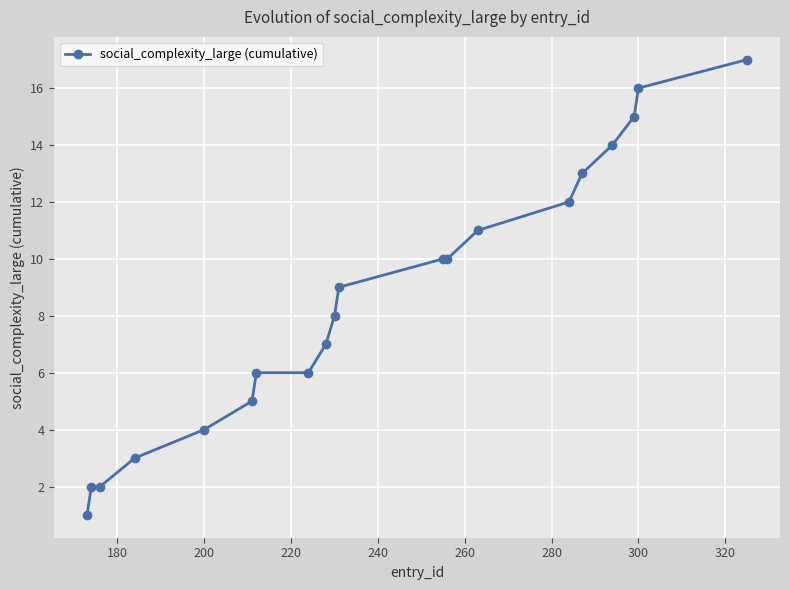

What is the average value?

9